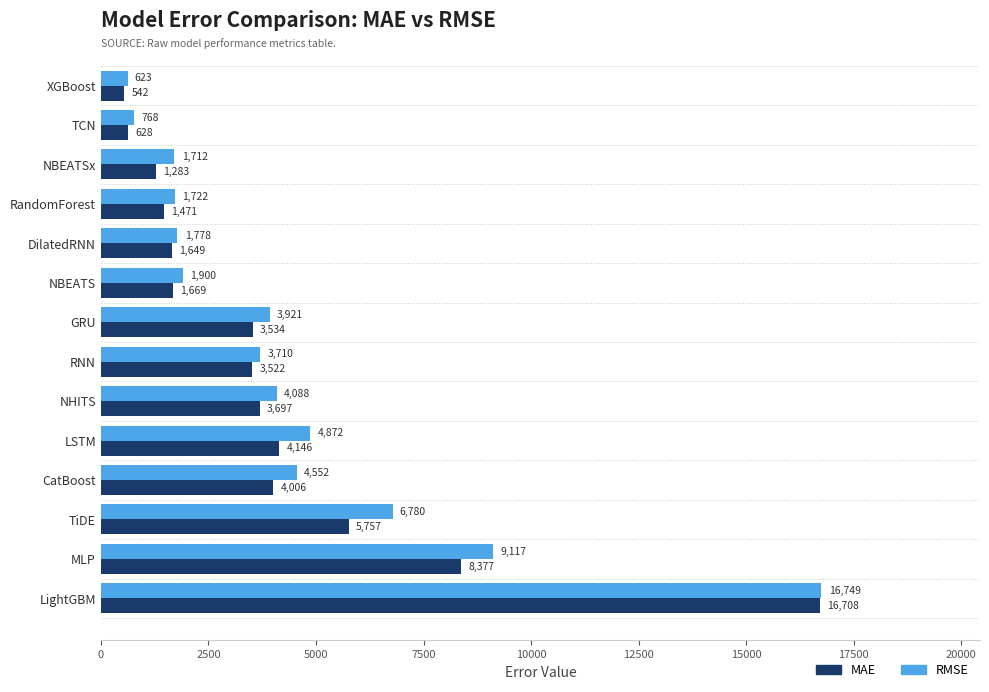

List the series in order of their peak value, lowest first.

MAE, RMSE